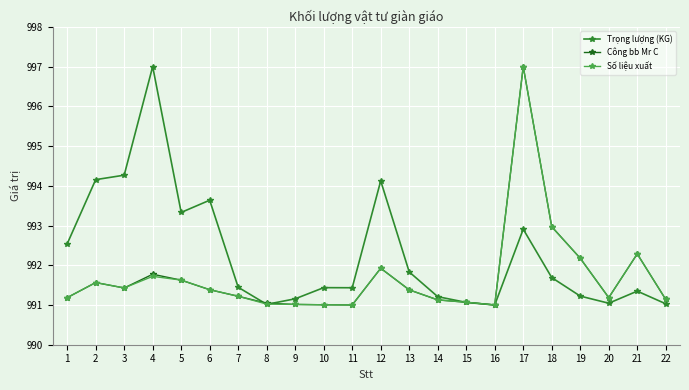

Where is Số liệu xuất nearest to the value 994?

18